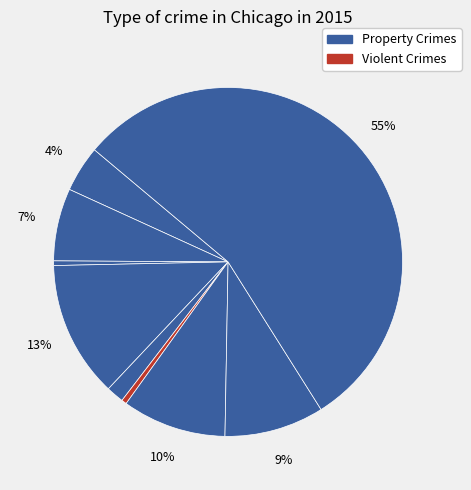

How many slices are in this pie chart?

9